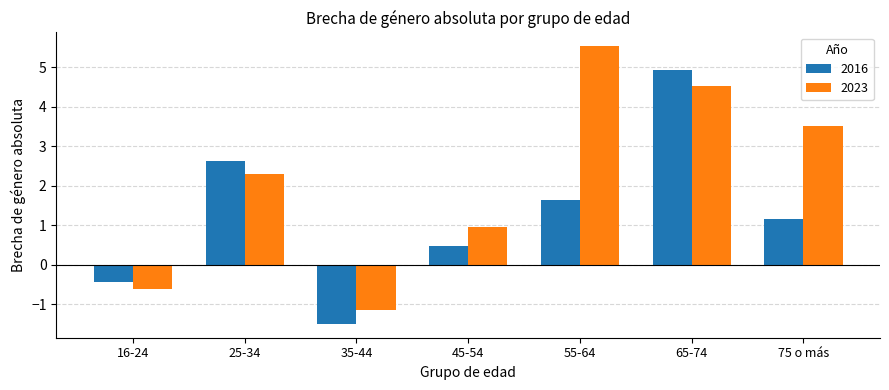

What is the sum of all 2016 values?

8.9